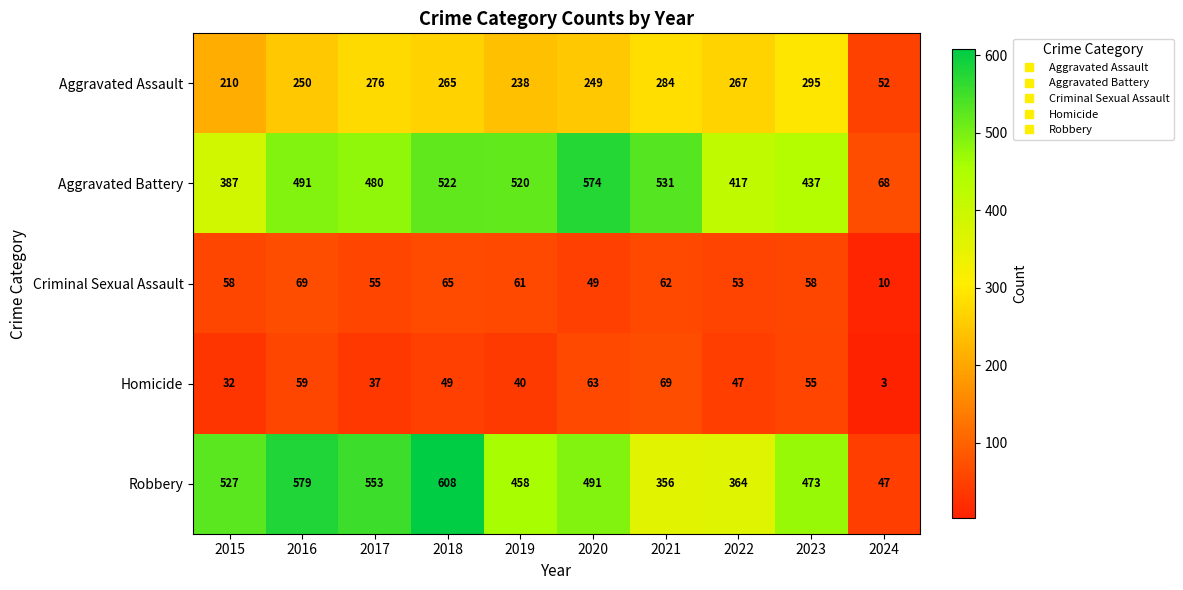

At how many categories does at least one series exceed 389?

9